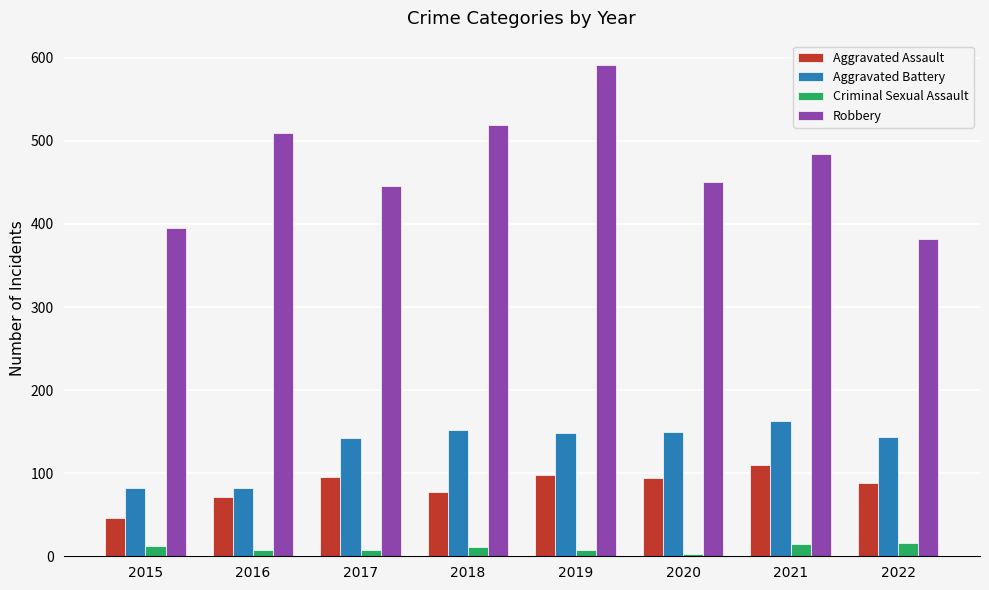

List the series in order of their peak value, lowest first.

Criminal Sexual Assault, Aggravated Assault, Aggravated Battery, Robbery